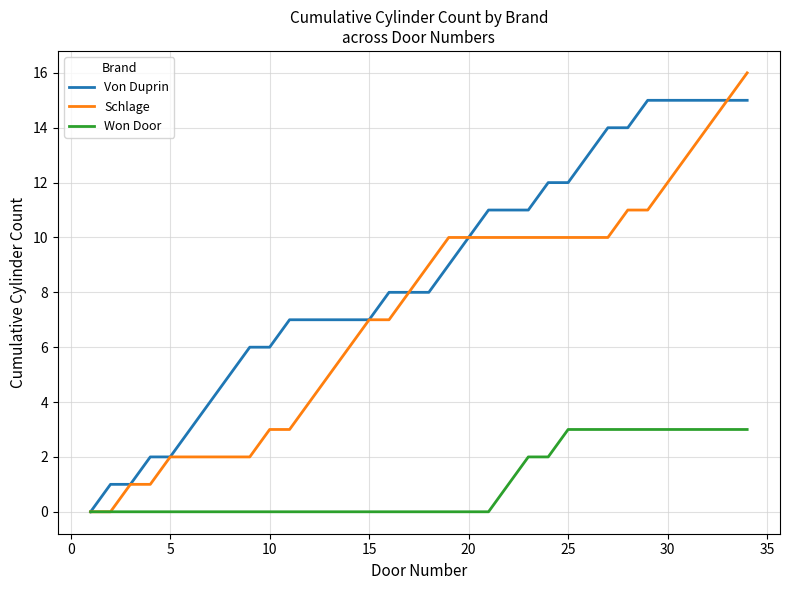

Rank the series by their maximum value, from highest to lowest.

Schlage, Von Duprin, Won Door